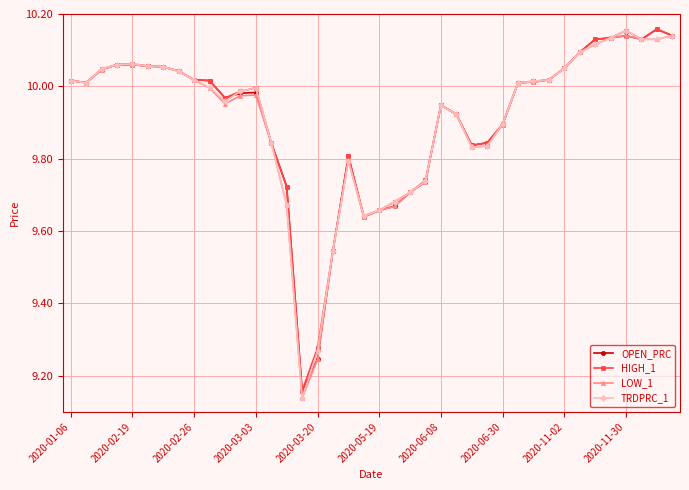

At how many categories does at least one series exceed 9?

40